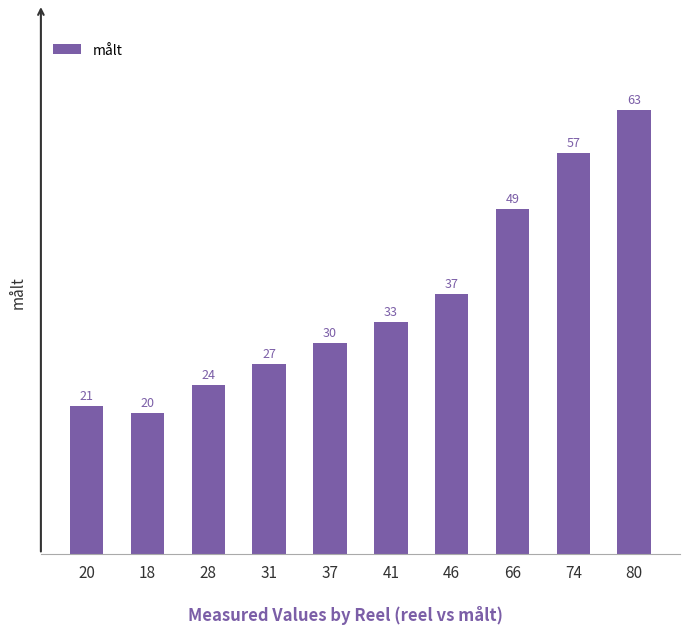

What is the smallest value displayed?

20